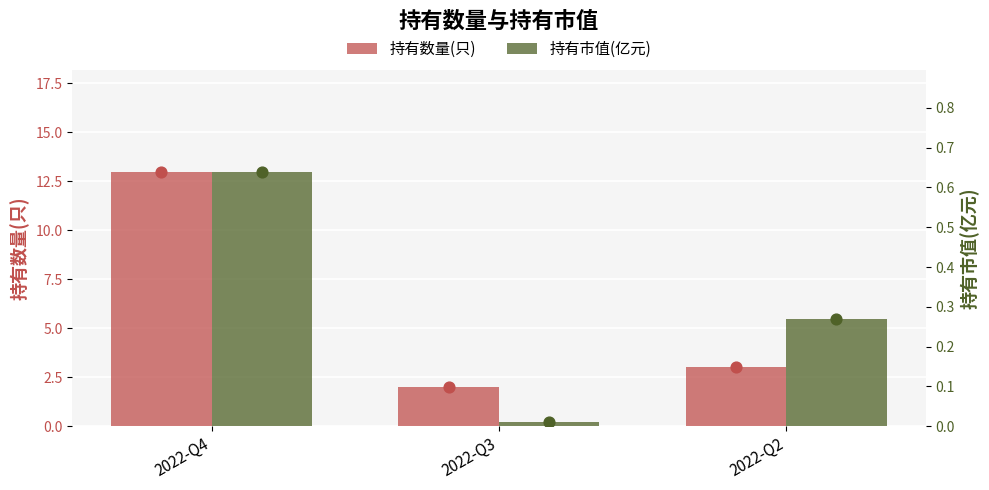

At how many categories does at least one series exceed 0?

3